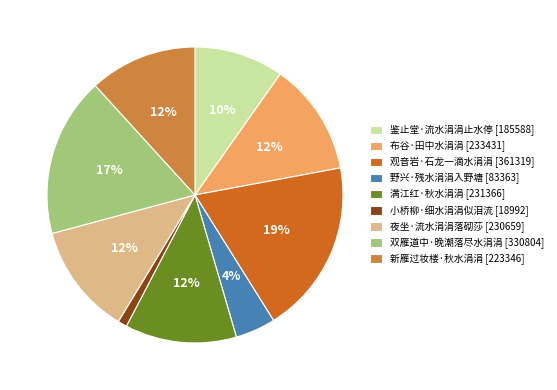

How many slices are in this pie chart?

9